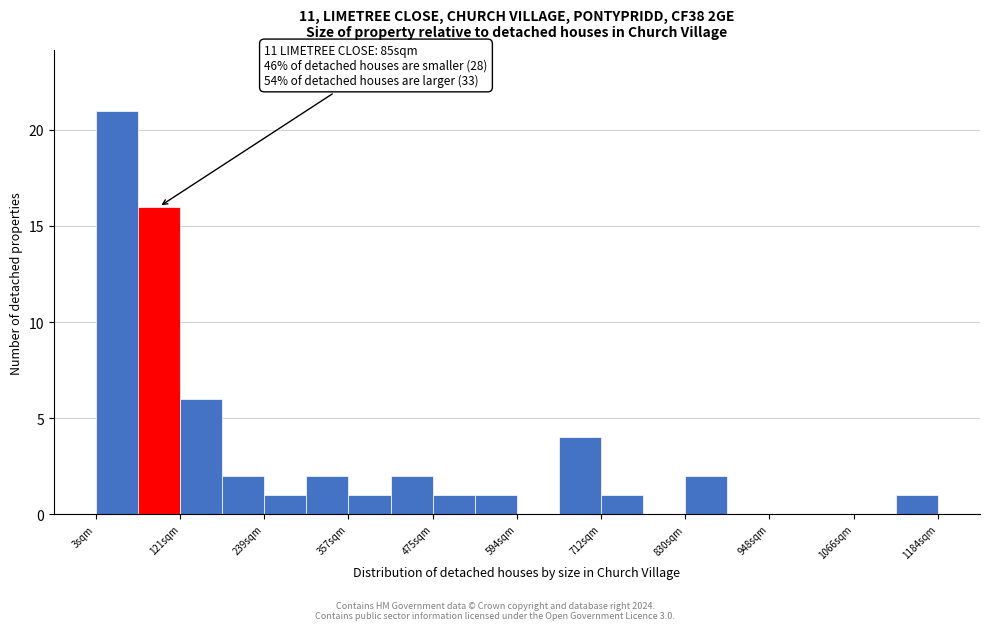

Around what value on the x-axis is the tallest bar? Give the approximate position of its centre, as read against the axis.

40